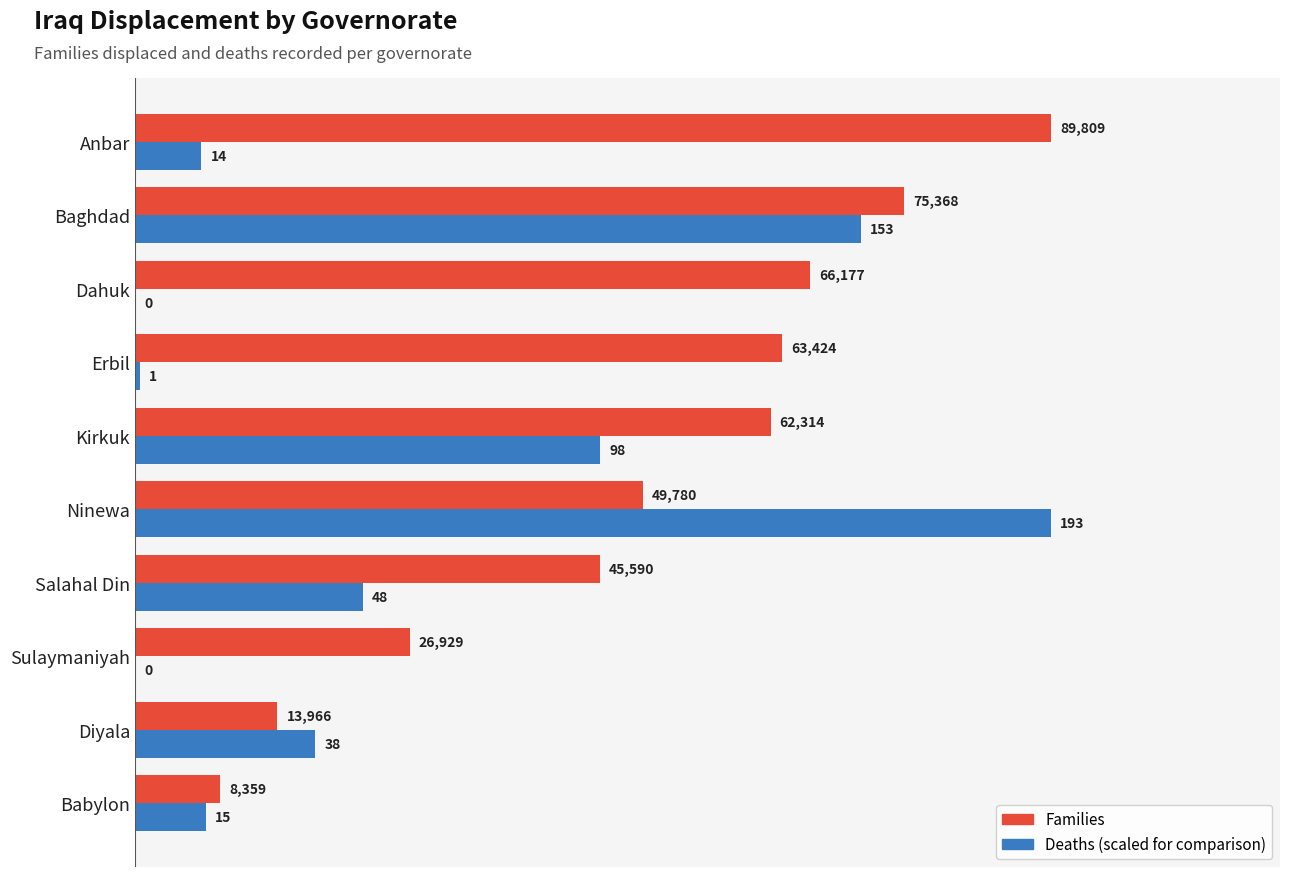

How many data points does each series have?

10